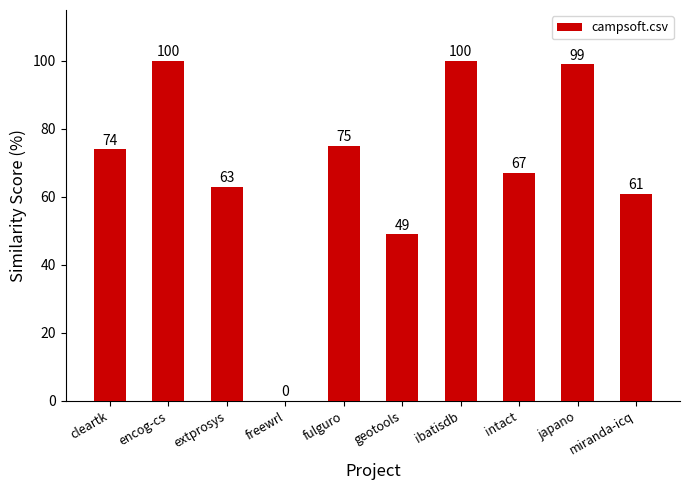

What is the sum of all values?

688